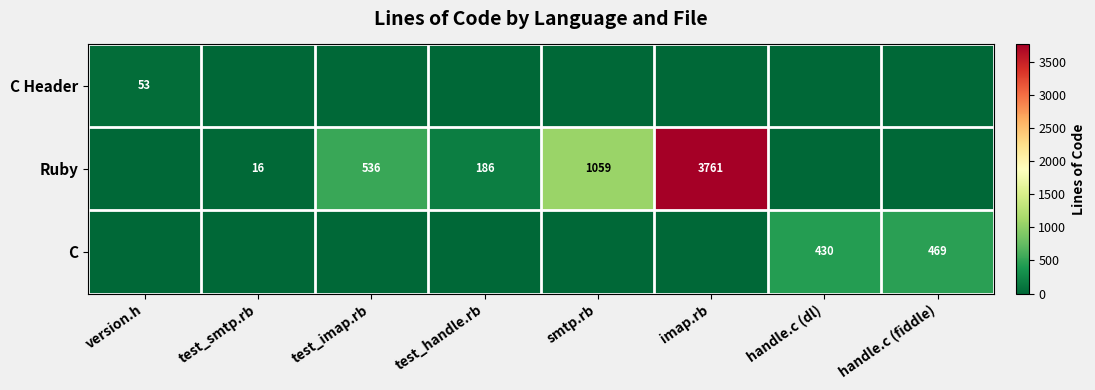

Is the value of C at handle.c (fiddle) greater than the value of Ruby at test_smtp.rb?

Yes